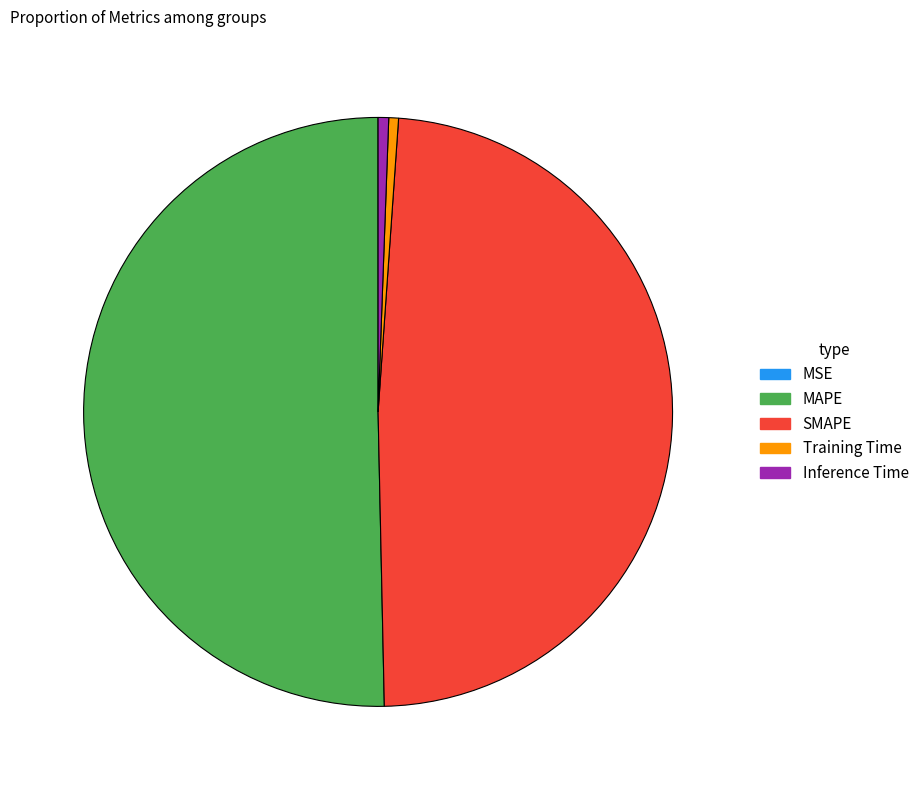

Is the sum of SMAPE and Training Time greater than half?

No